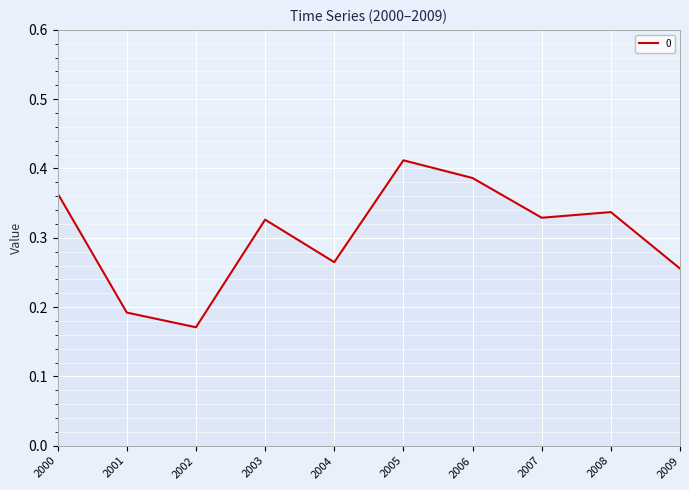

At which category does the chart reach its minimum across all series?

2002